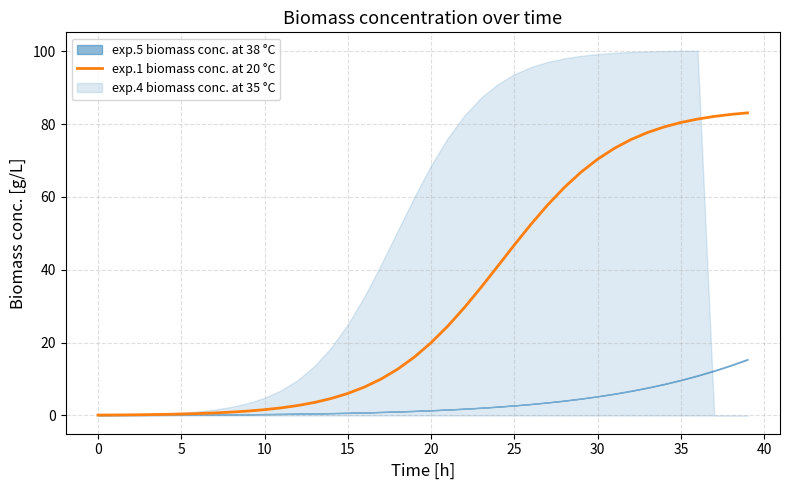

How many data points are above 19?

20